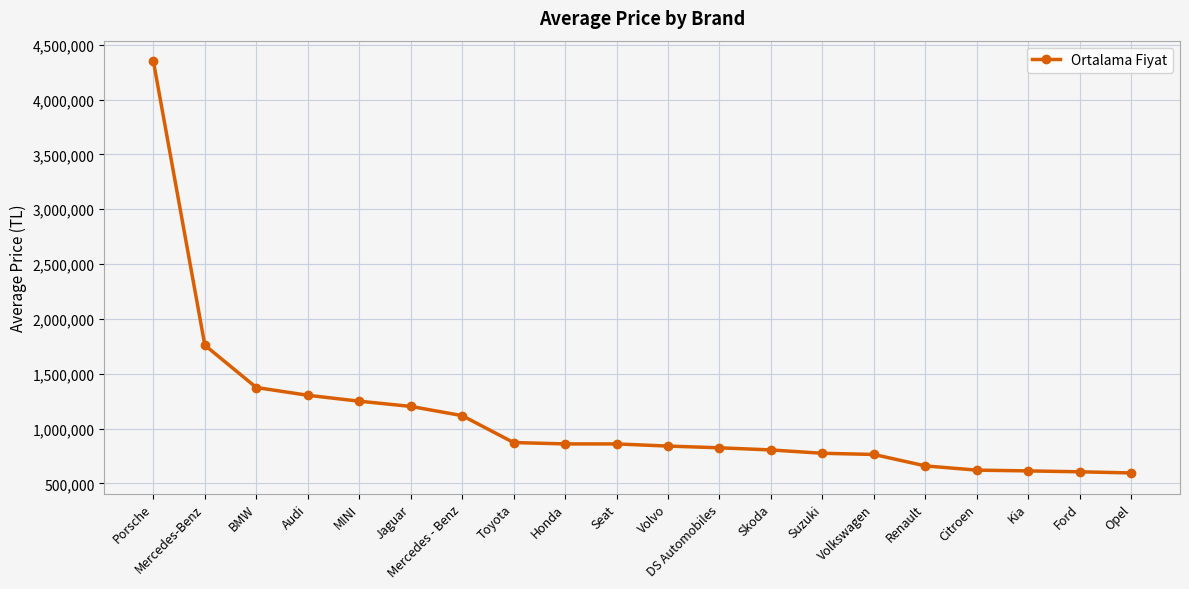

Count the number of categories in the chart.

20